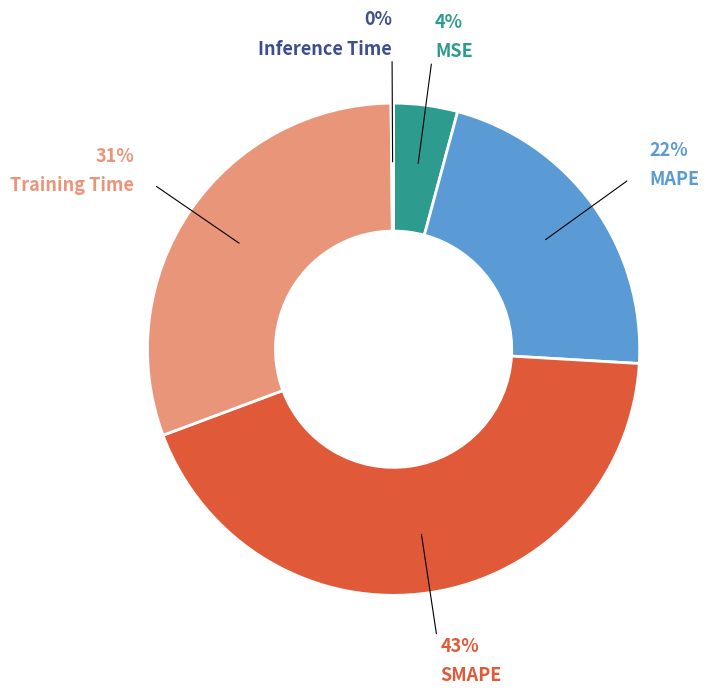

What percentage is the MSE slice, to the nearest percent?

4%